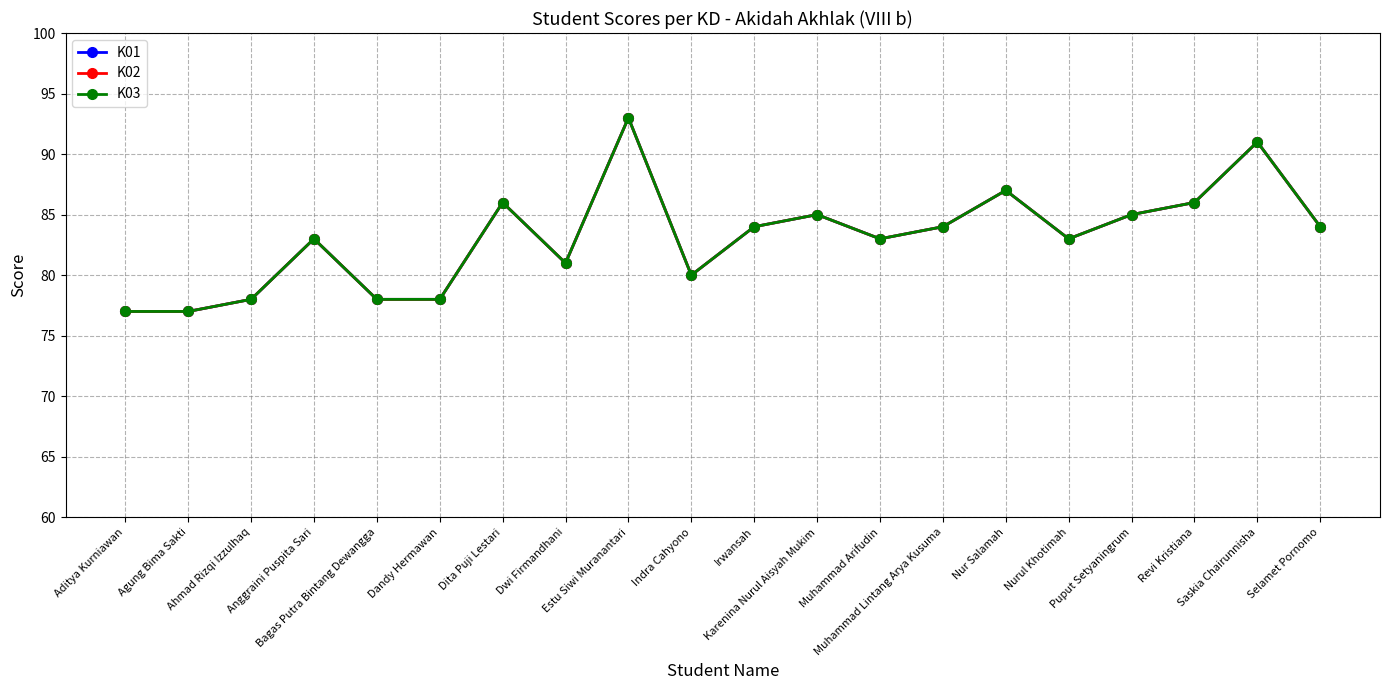

Where is the first local maximum for K01?

Anggraini Puspita Sari